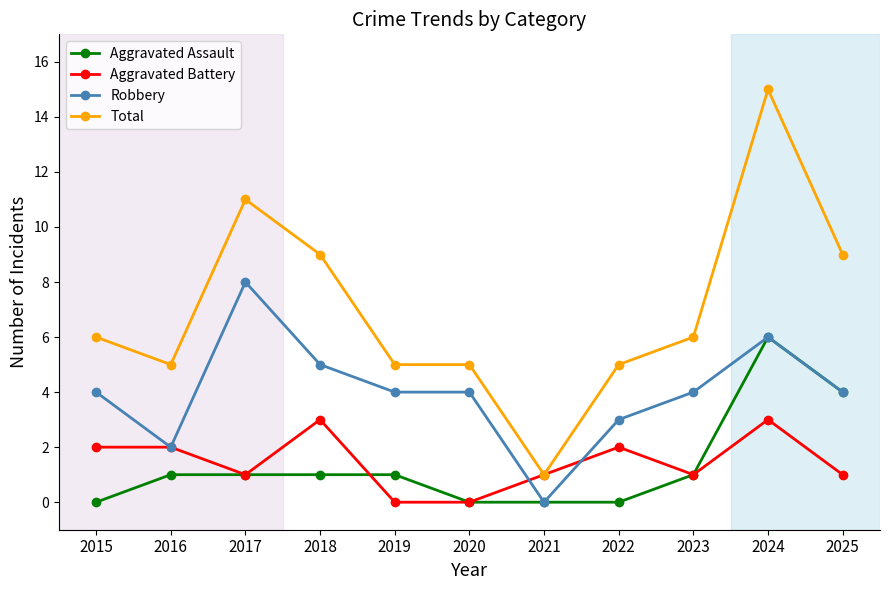

At how many categories does at least one series exceed 12?

1